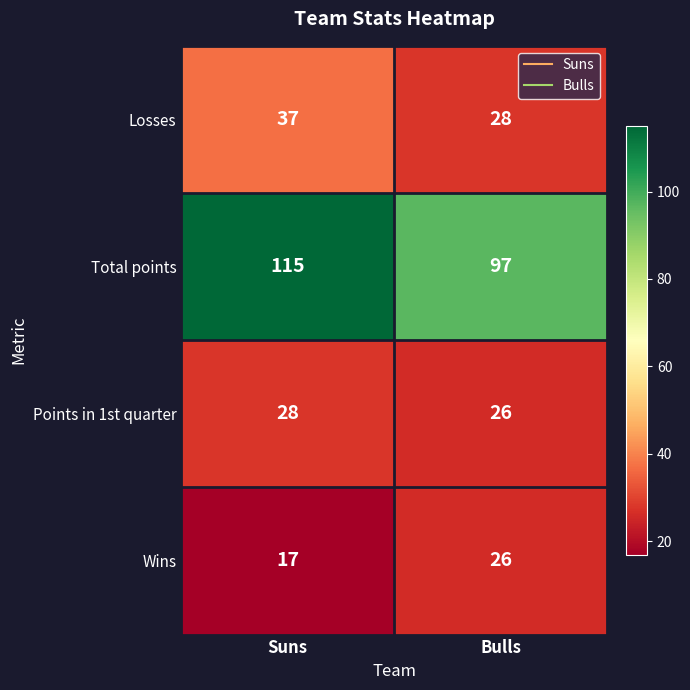

How many series are shown in this chart?

4